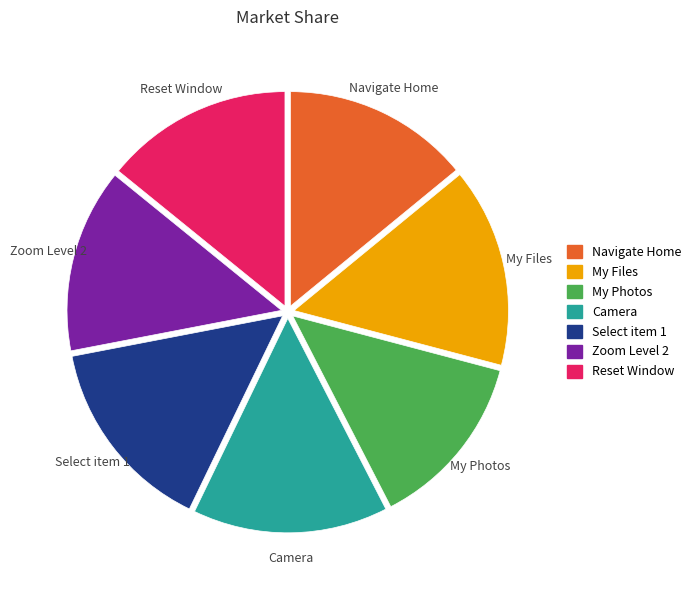

Is there any slice that represents more than half of the pie?

No